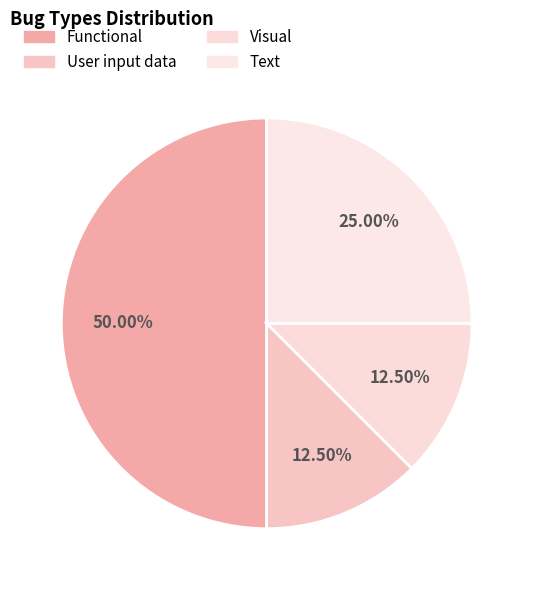

Combined, do Text and Visual account for over 50%?

No